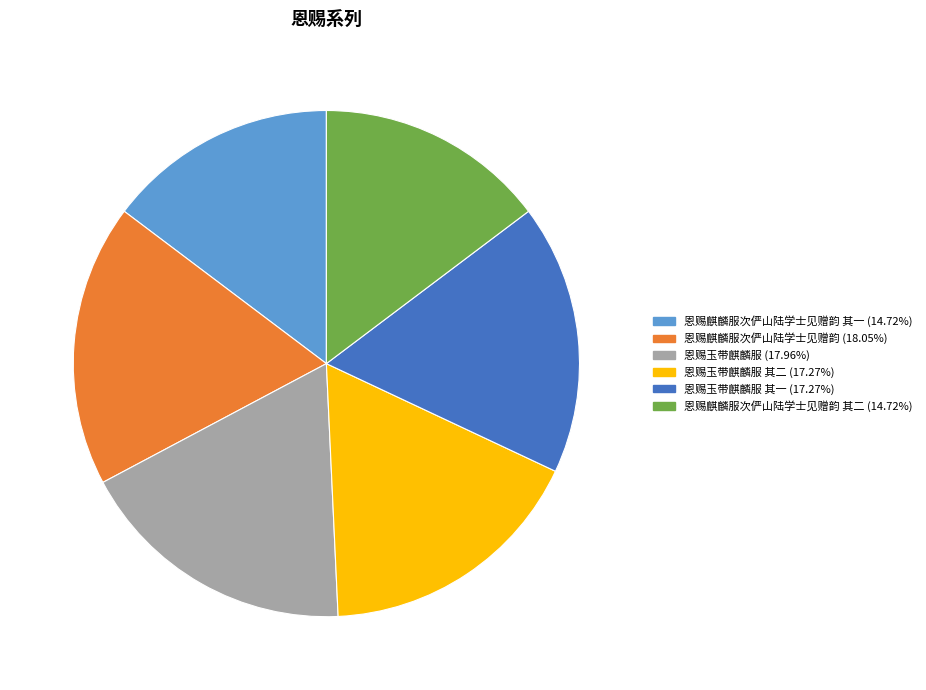

Does any single category account for the majority?

No